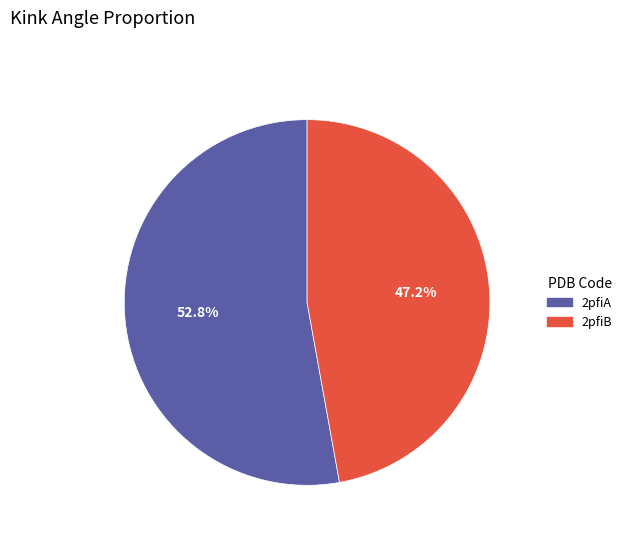

Rank the categories by value from highest to lowest.

2pfiA, 2pfiB